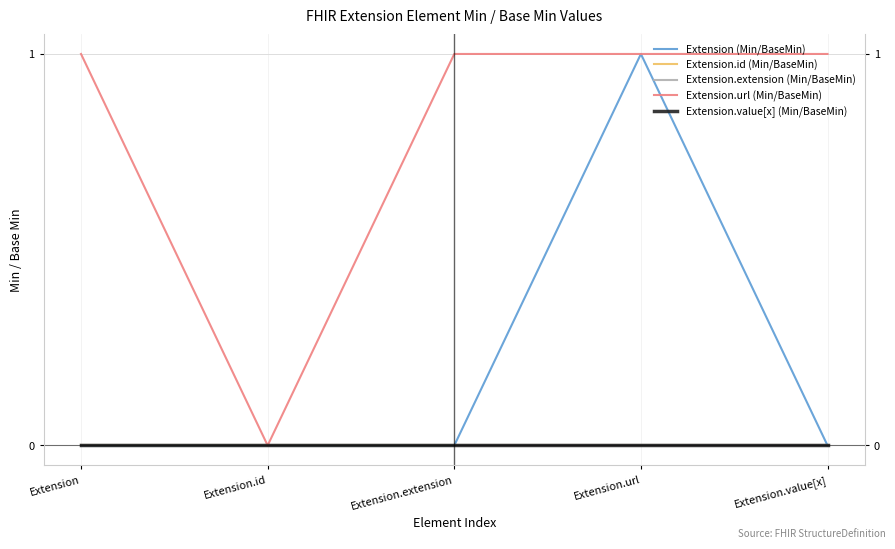

True or false: Extension.id (Min/BaseMin) and Extension.url (Min/BaseMin) cross at least once.

False